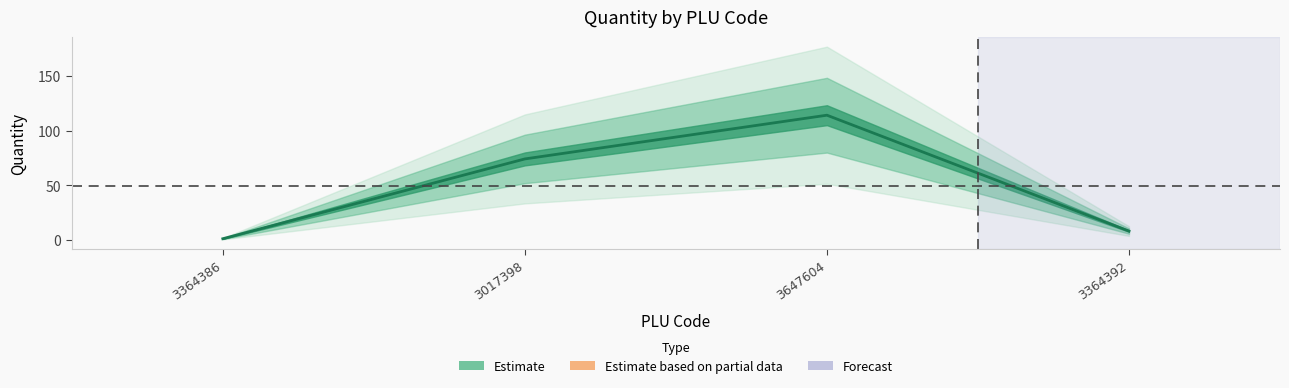

Between 3364386 and 3017398, which is larger?

3017398